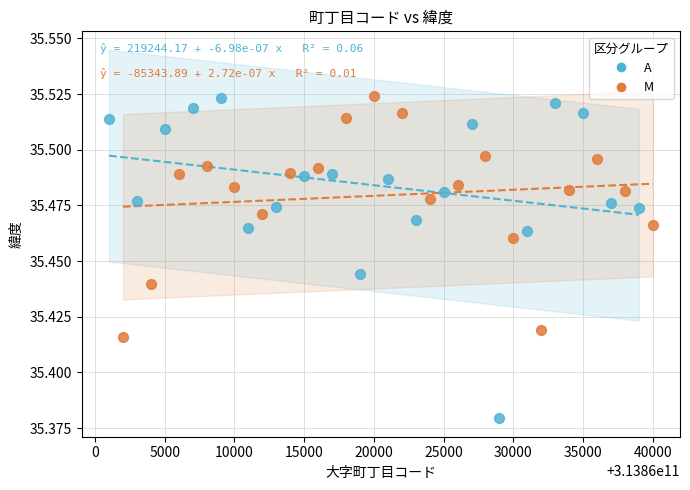

What are all the series names shown in the legend?

A, M